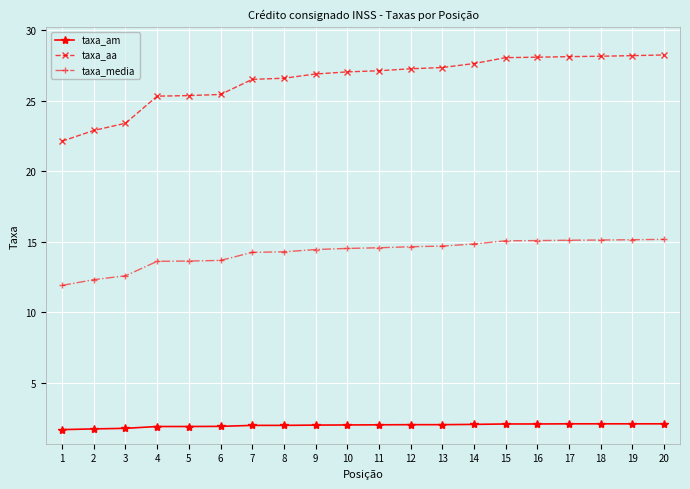

True or false: taxa_am and taxa_media intersect in this chart.

False